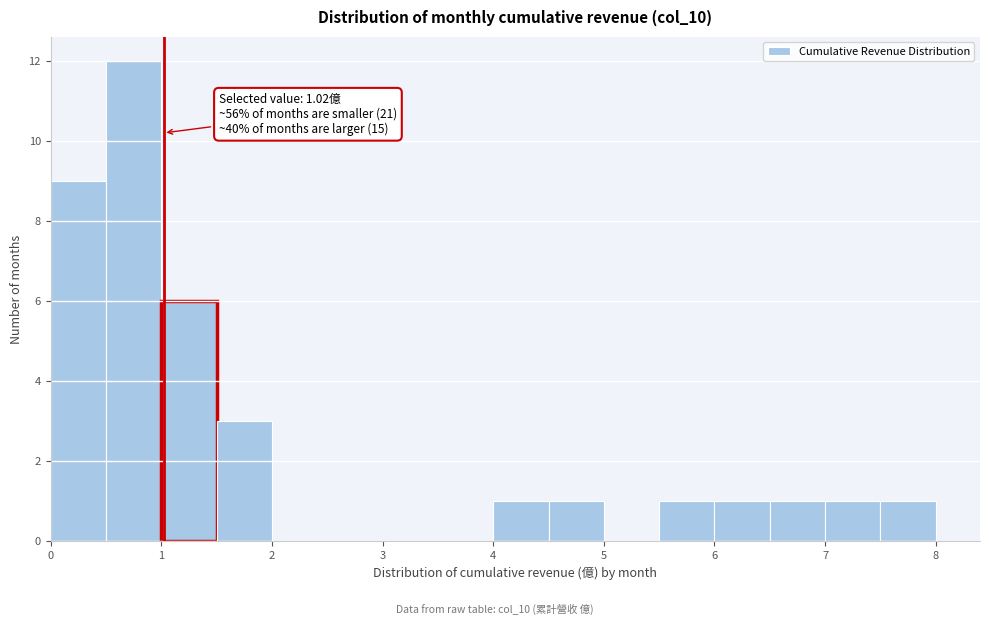

Which range on the x-axis has the tallest bar?

0.5 to 1.0